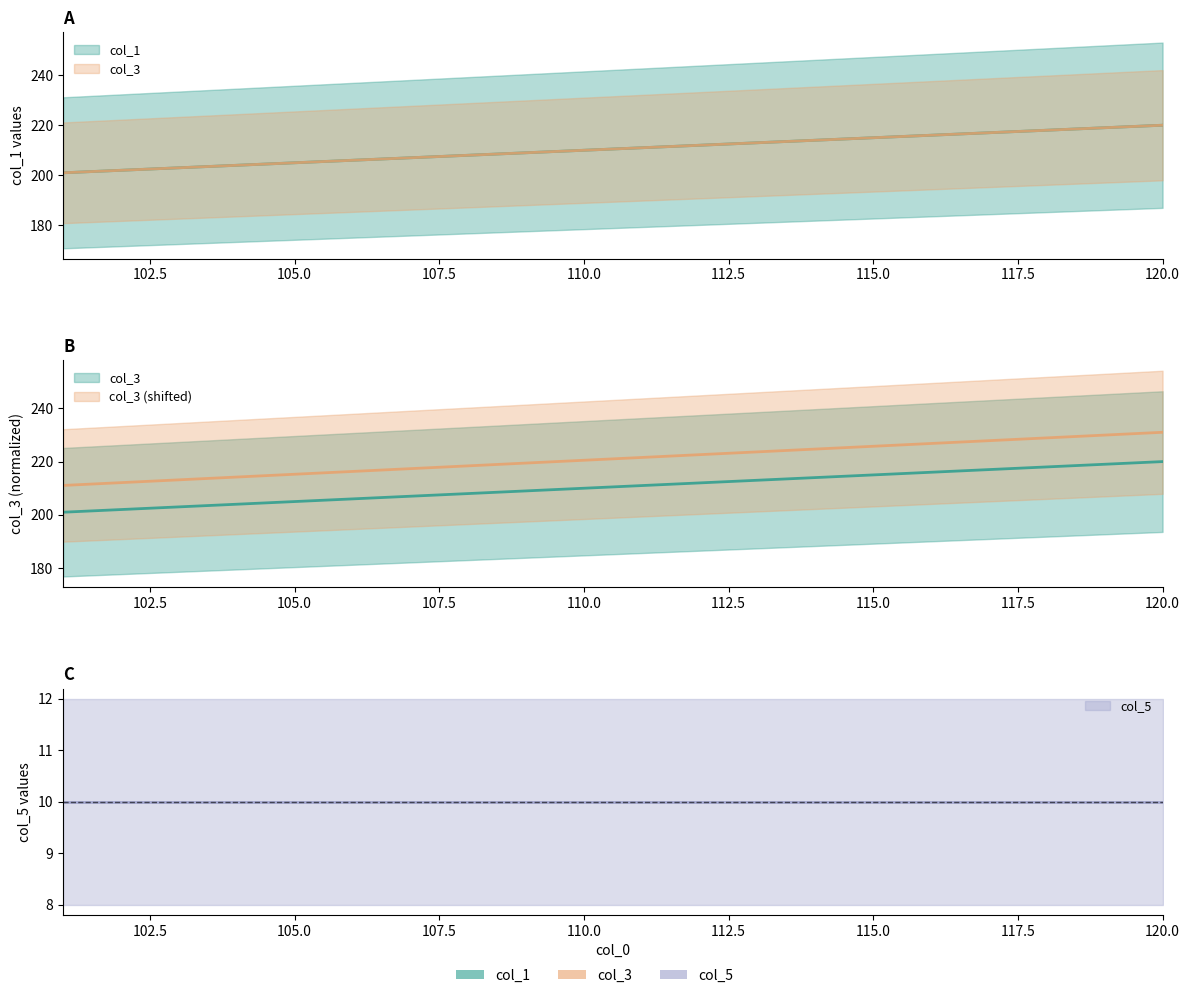

The value of col_3 at 105 is 306. True or false?

False